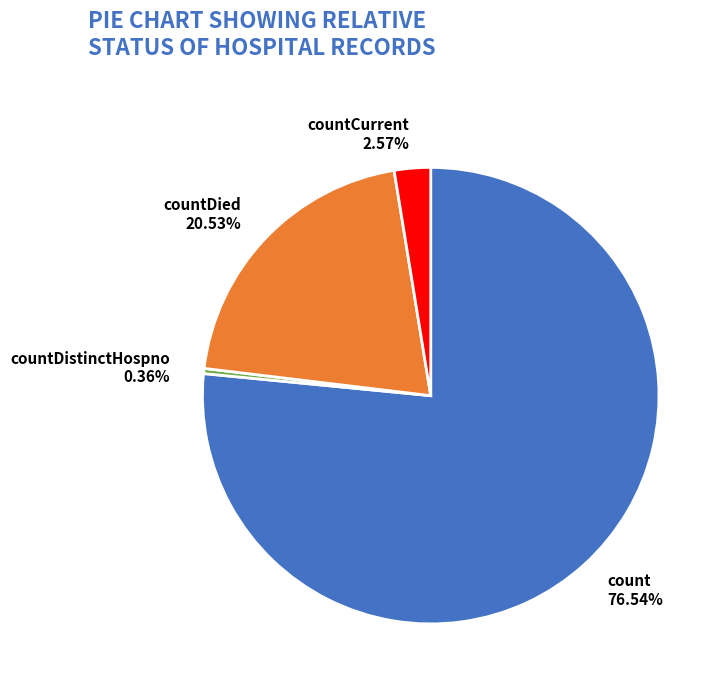

To the nearest percent, what is the average slice percentage?

25%